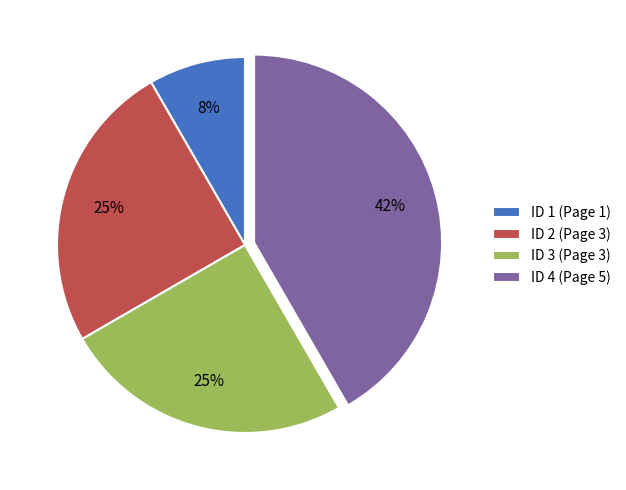

True or false: ID 4 (Page 5) accounts for 32% of the total.

False